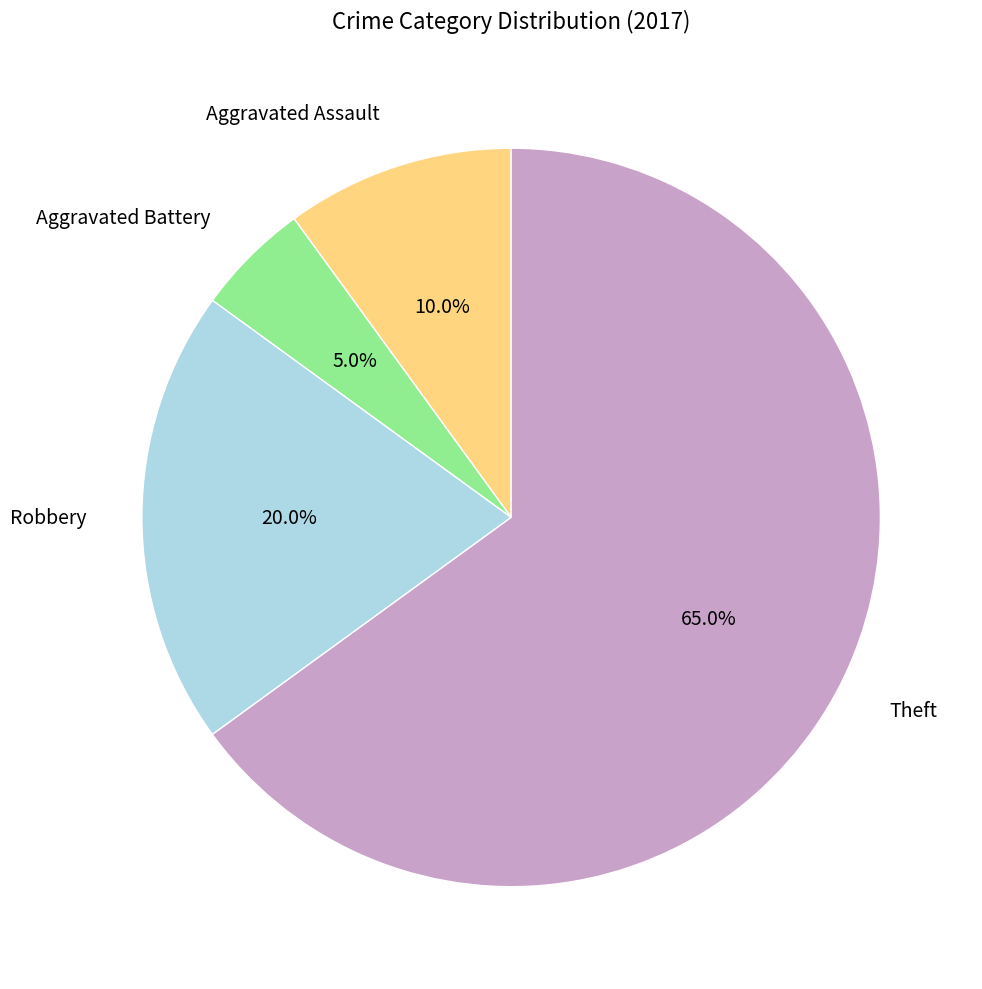

What is the largest slice in the pie chart?

Theft